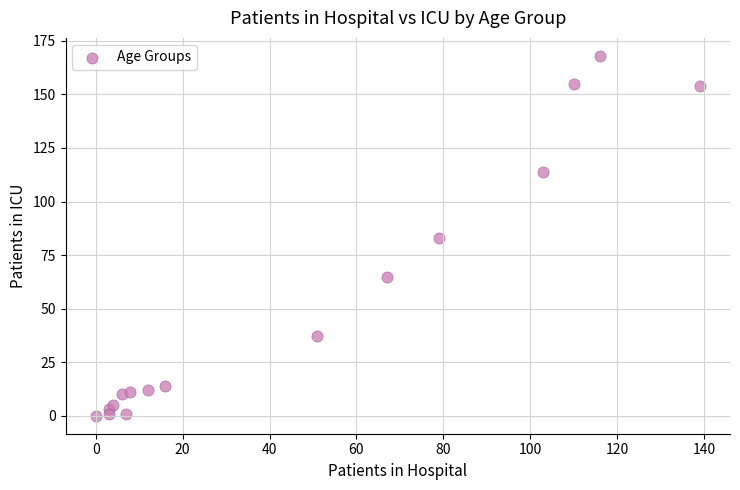

What is the range of Y values (max minus min)?

168